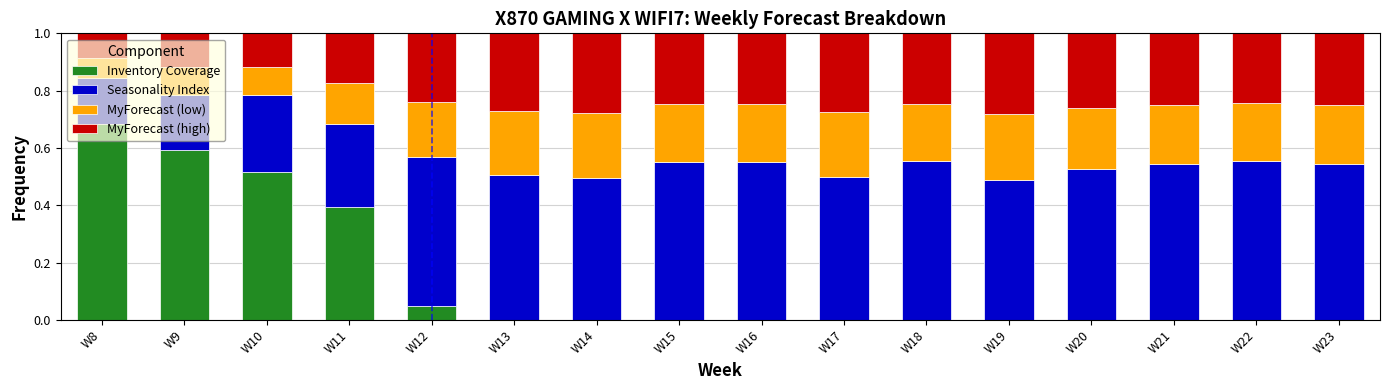

Which category has the highest value in the Inventory Coverage series?

W8